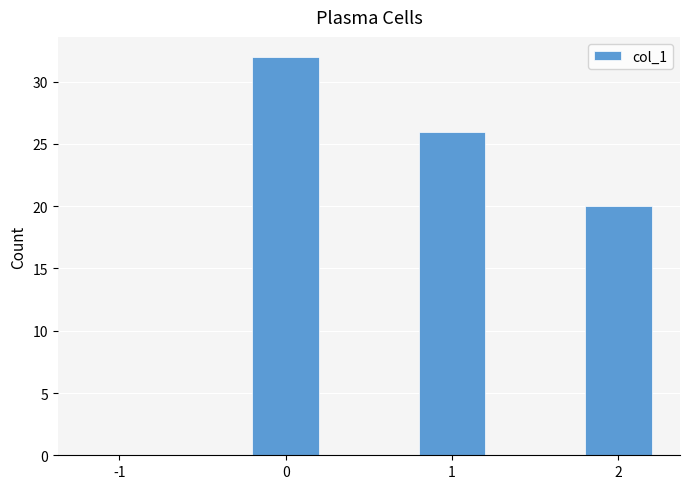

What is the change in value from -1 to 0?

+32